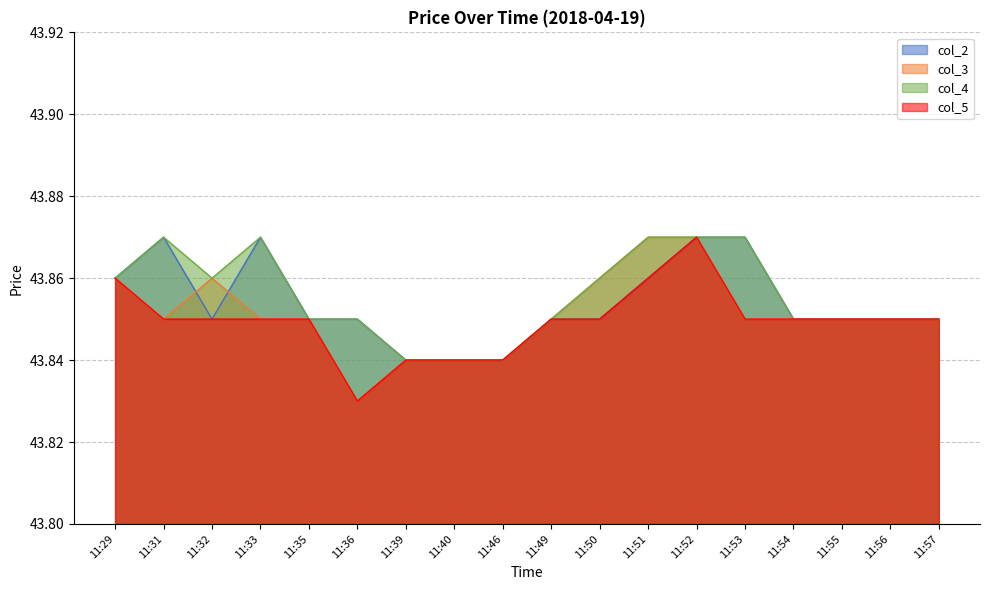

What is the minimum value for col_2?

43.8